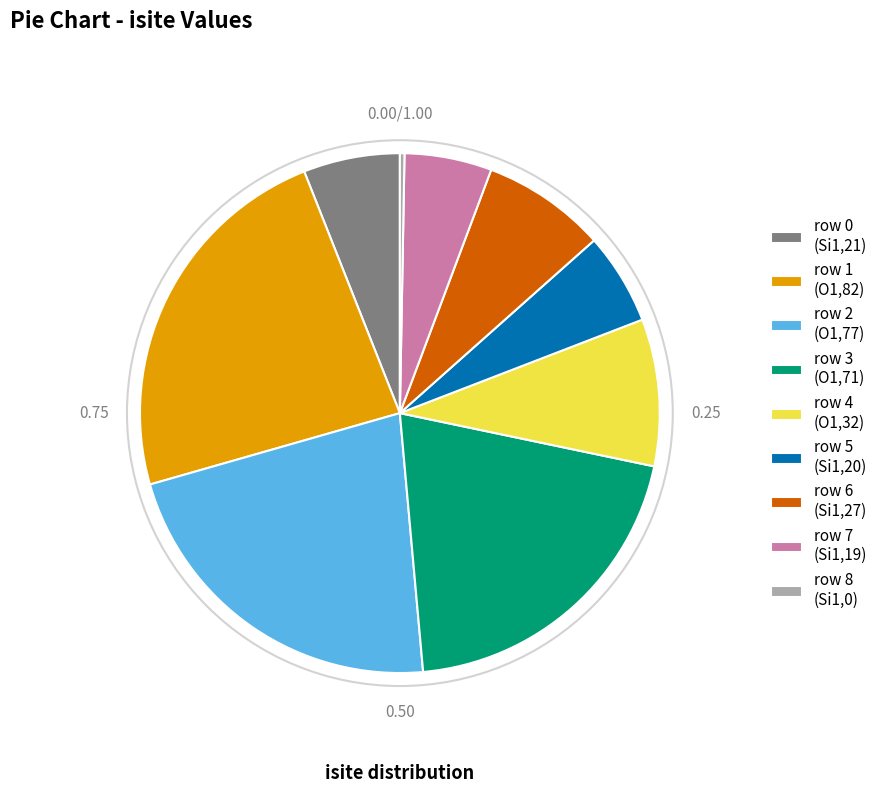

Which slice is the smallest?

row 8 (Si1,0)